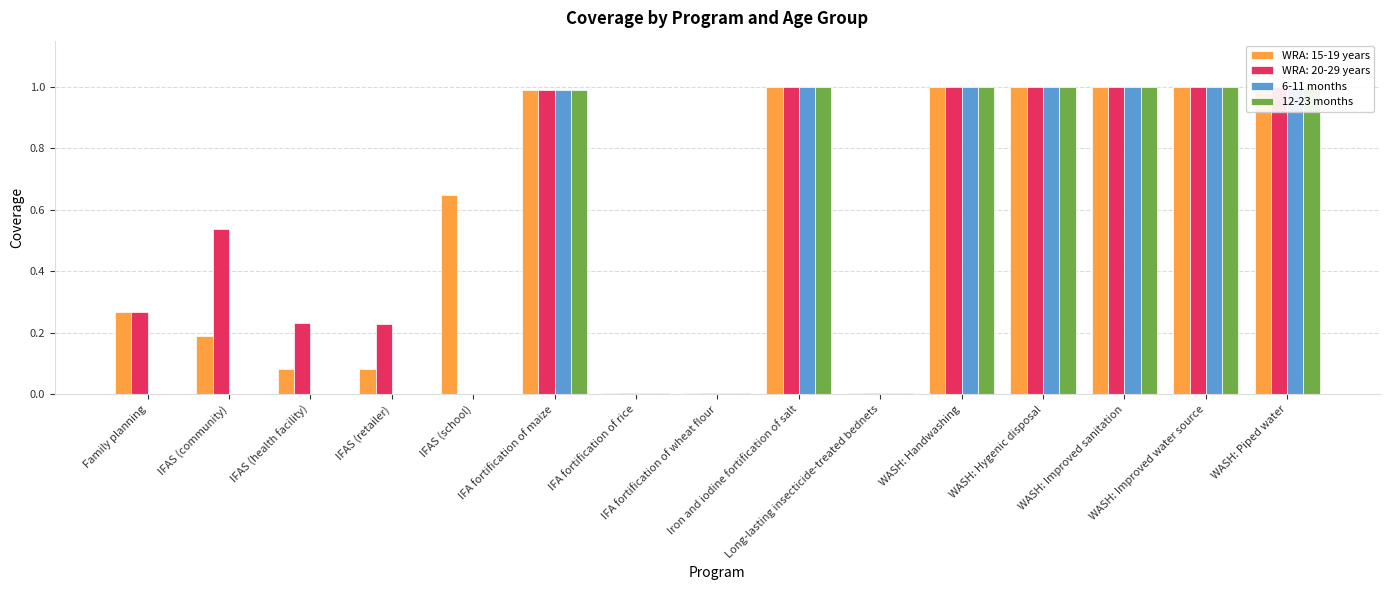

The value of 6-11 months at Long-lasting insecticide-treated bednets is 0.0. True or false?

True